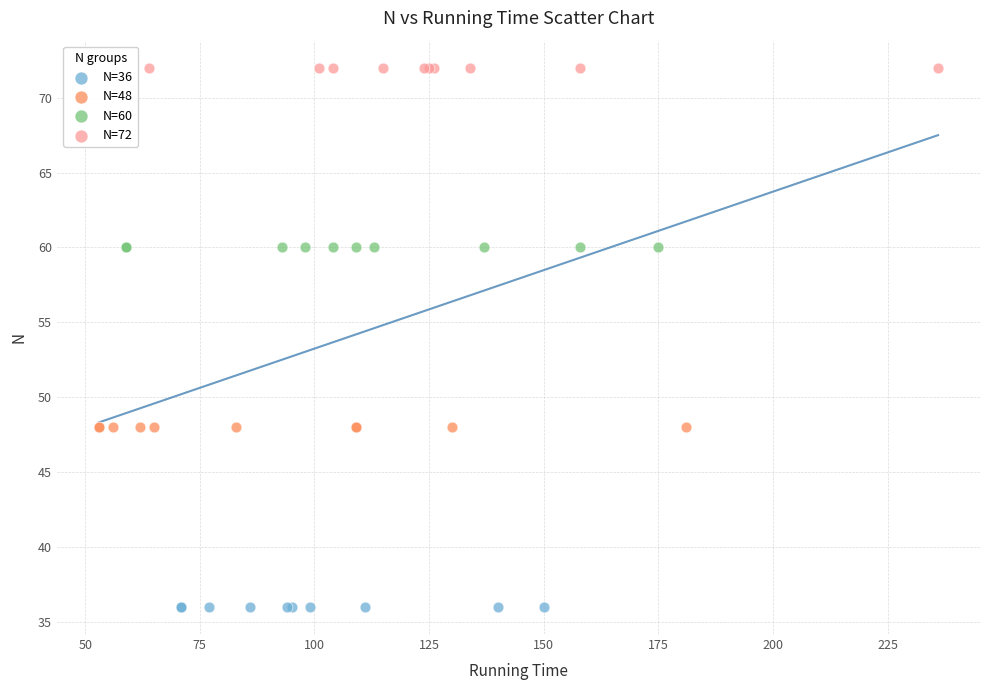

Which series reaches the maximum Y coordinate?

N=72